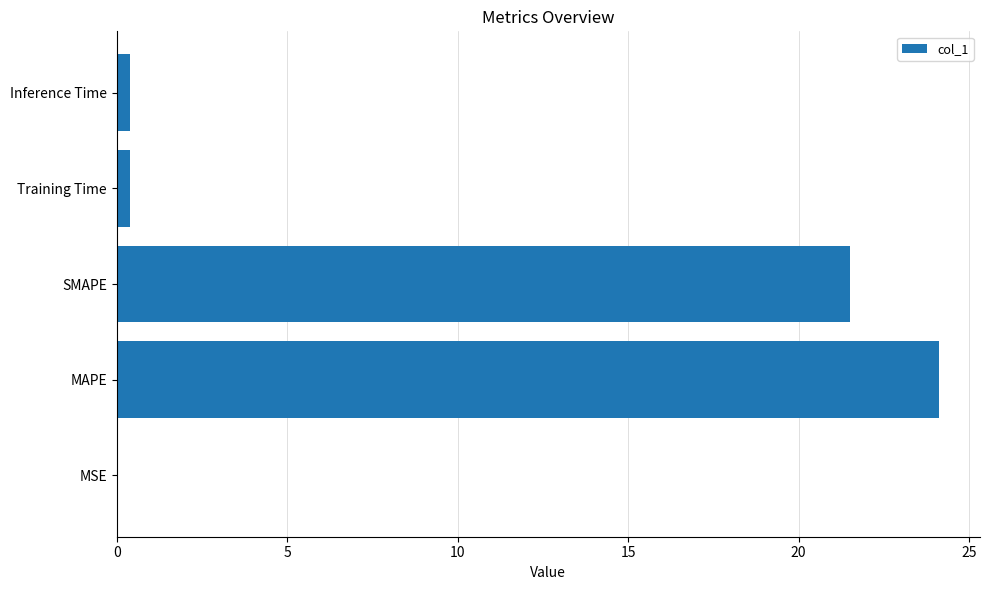

What is the sum of all values?

46.4